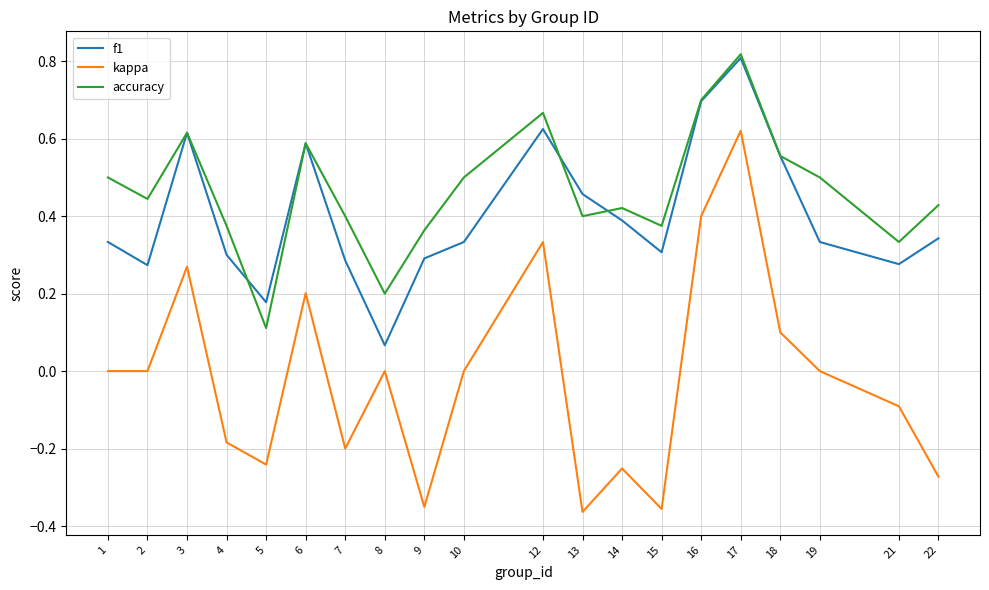

At 5, list the series in order from smallest to largest.

kappa, accuracy, f1